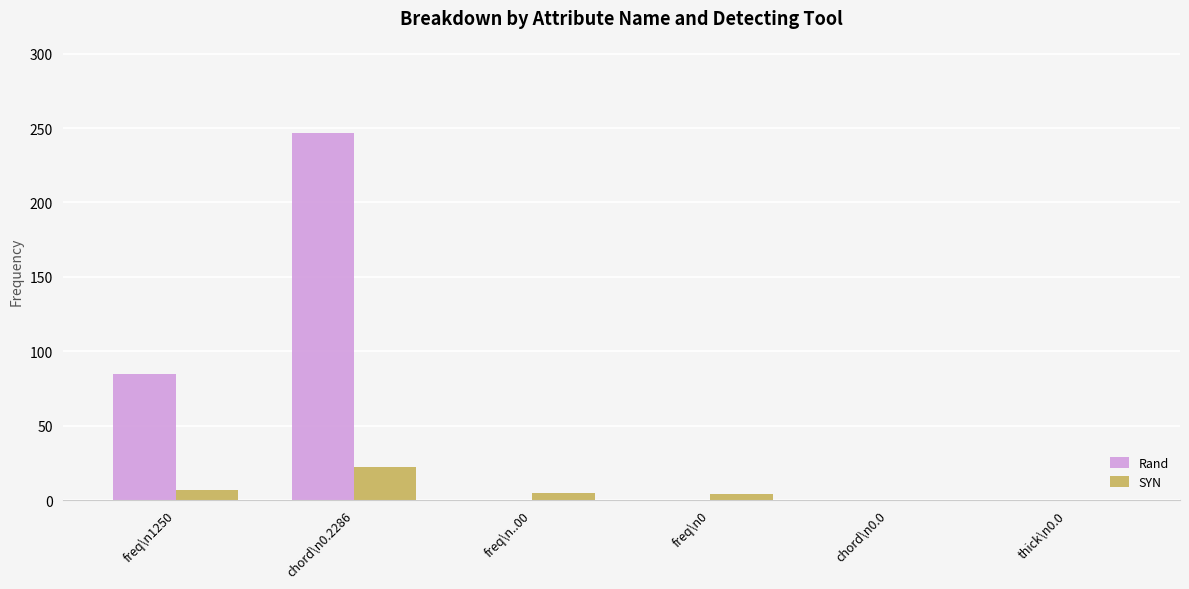

Does the chart contain stacked bars?

No